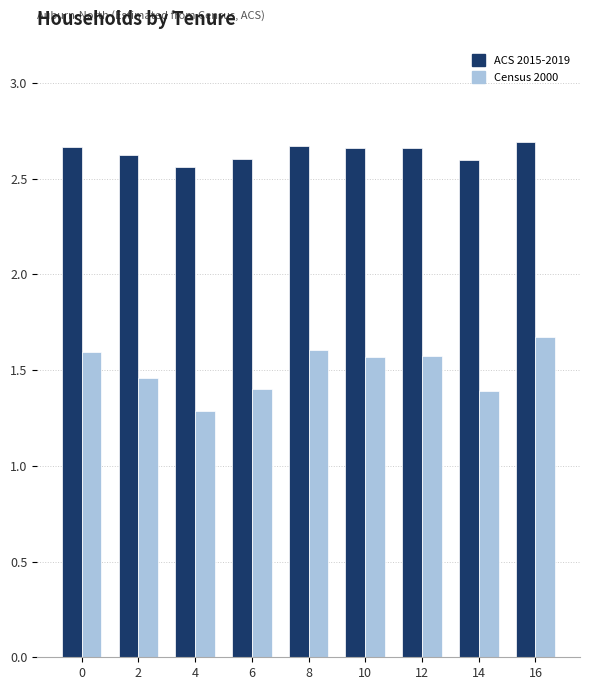

The ACS 2015-2019 series shows 2.7 at 0. True or false?

True